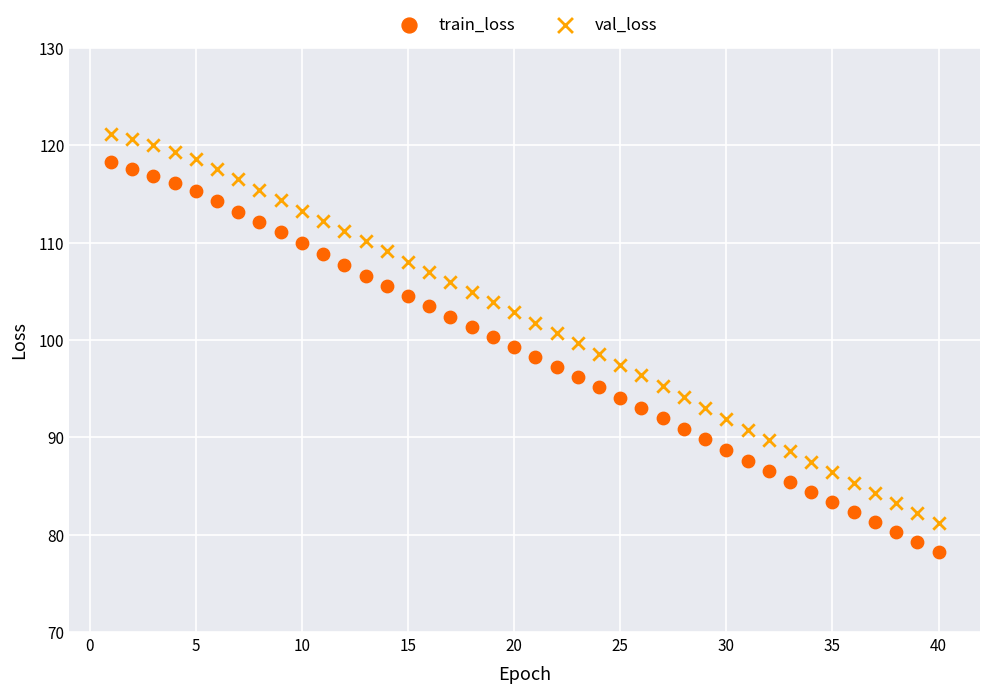

Which series reaches the minimum Y coordinate?

train_loss